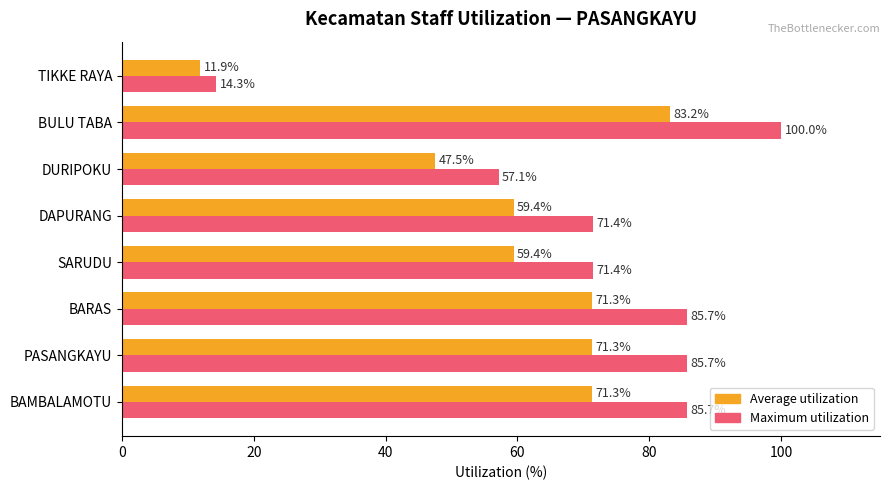

What is the lowest value of the Average utilization series?

11.9